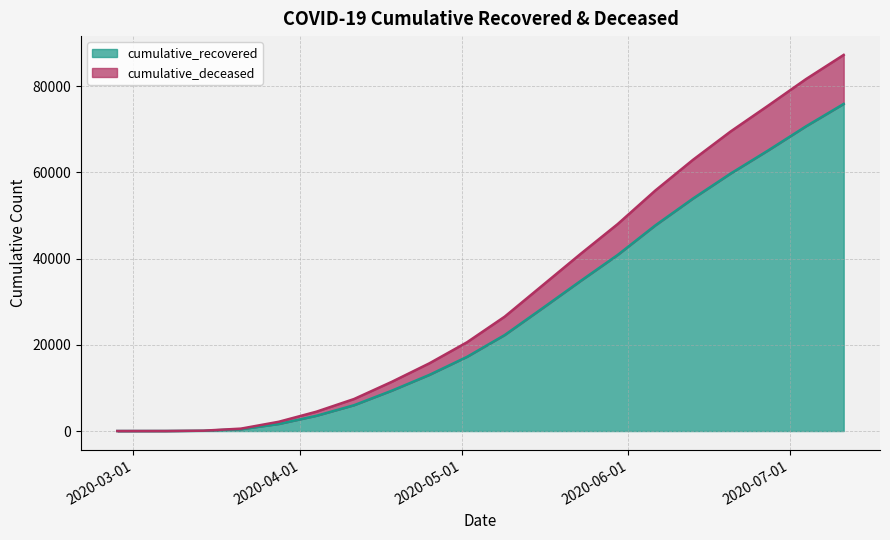

Where is cumulative_deceased nearest to the value 43633?

2020-05-23